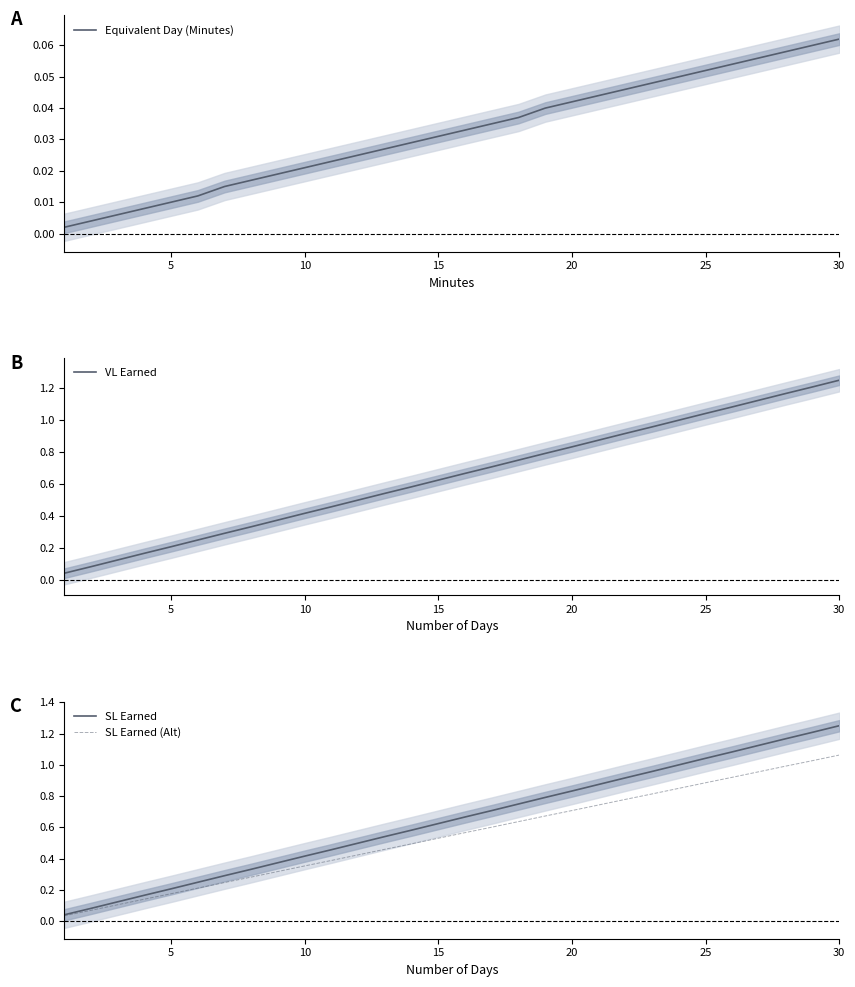

The SL Earned (Alt) series shows 0.9 at 15. True or false?

False